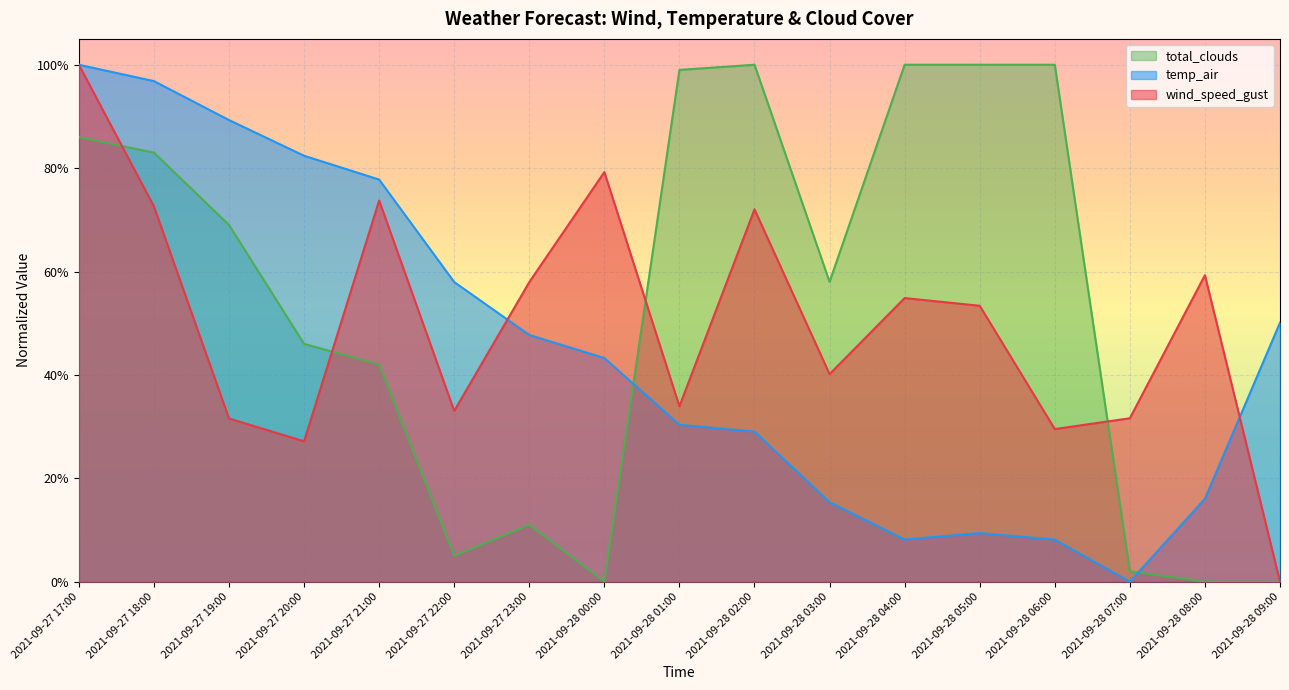

What value does the total_clouds series have at 2021-09-28 02:00?

1.0